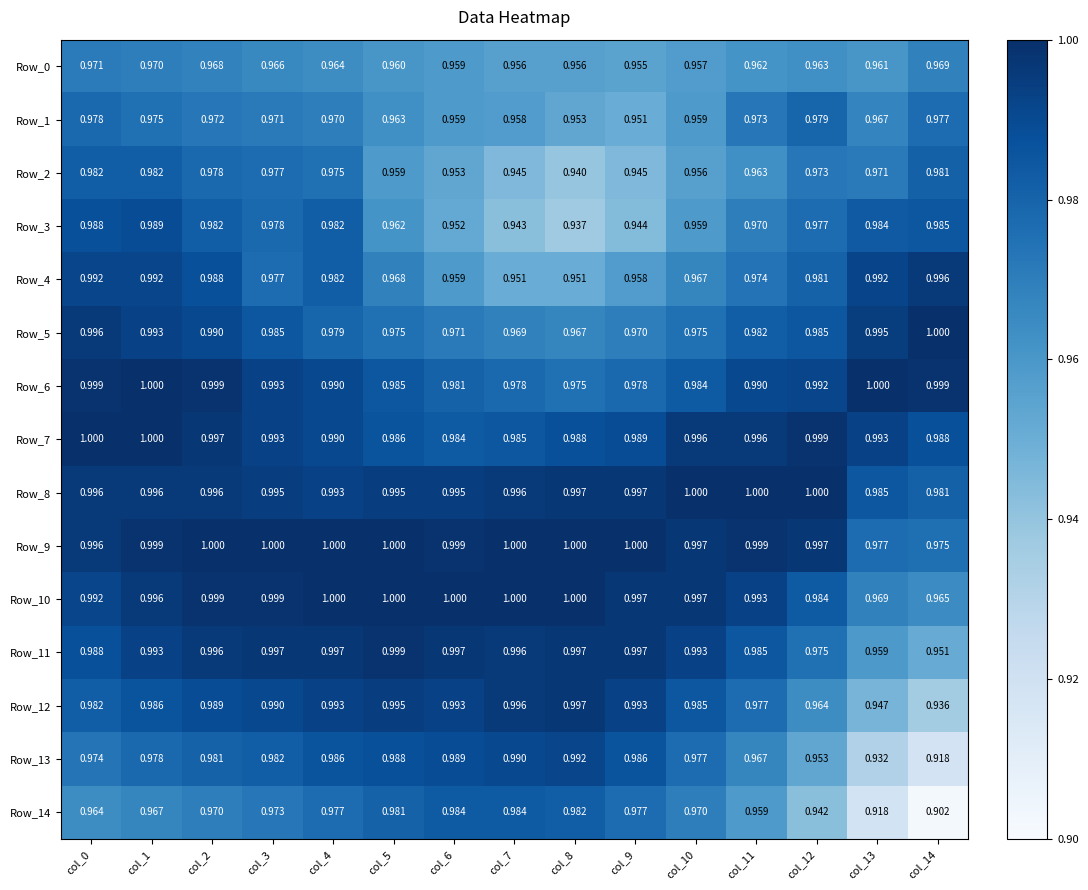

Which has a higher value, col_6 or col_1?

col_1